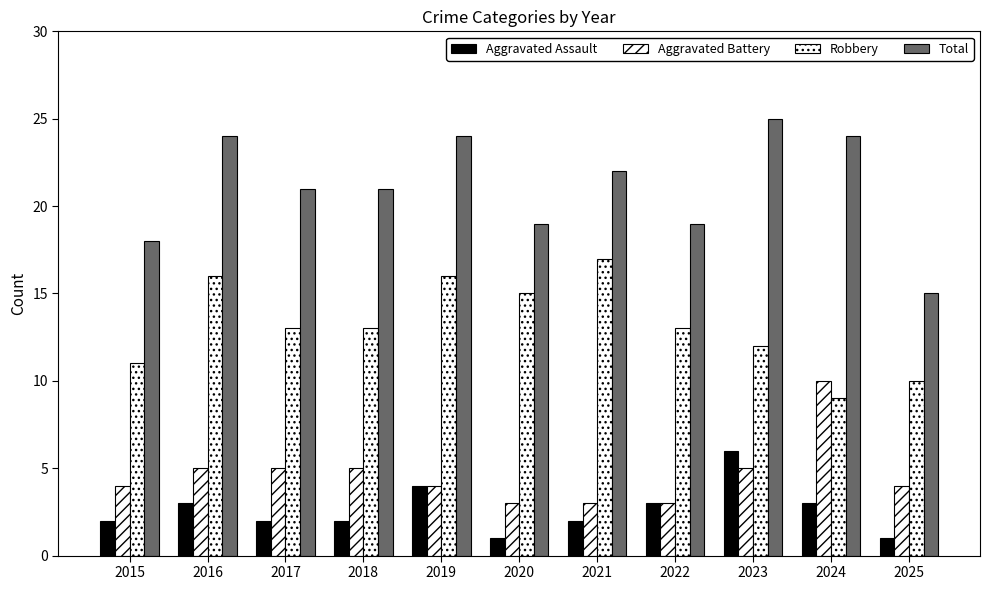

Which has a higher value, 2018 or 2021?

2018